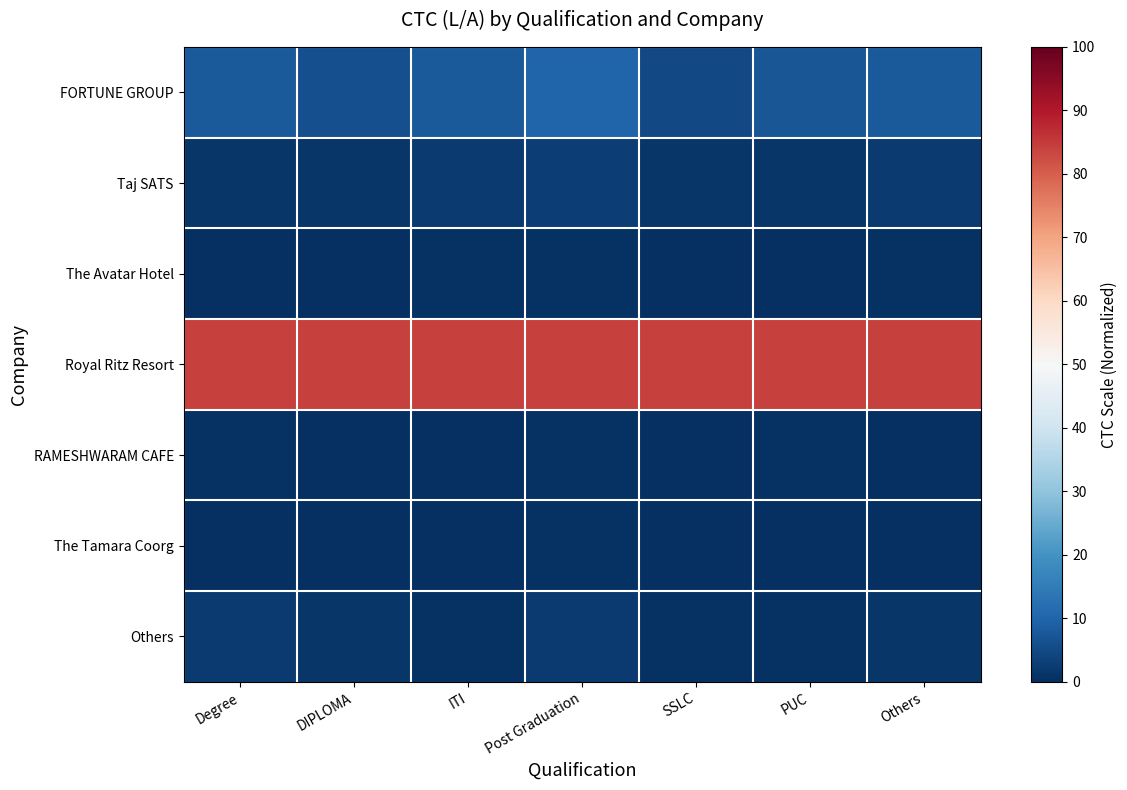

What is the total value across all series at ITI?

94.8